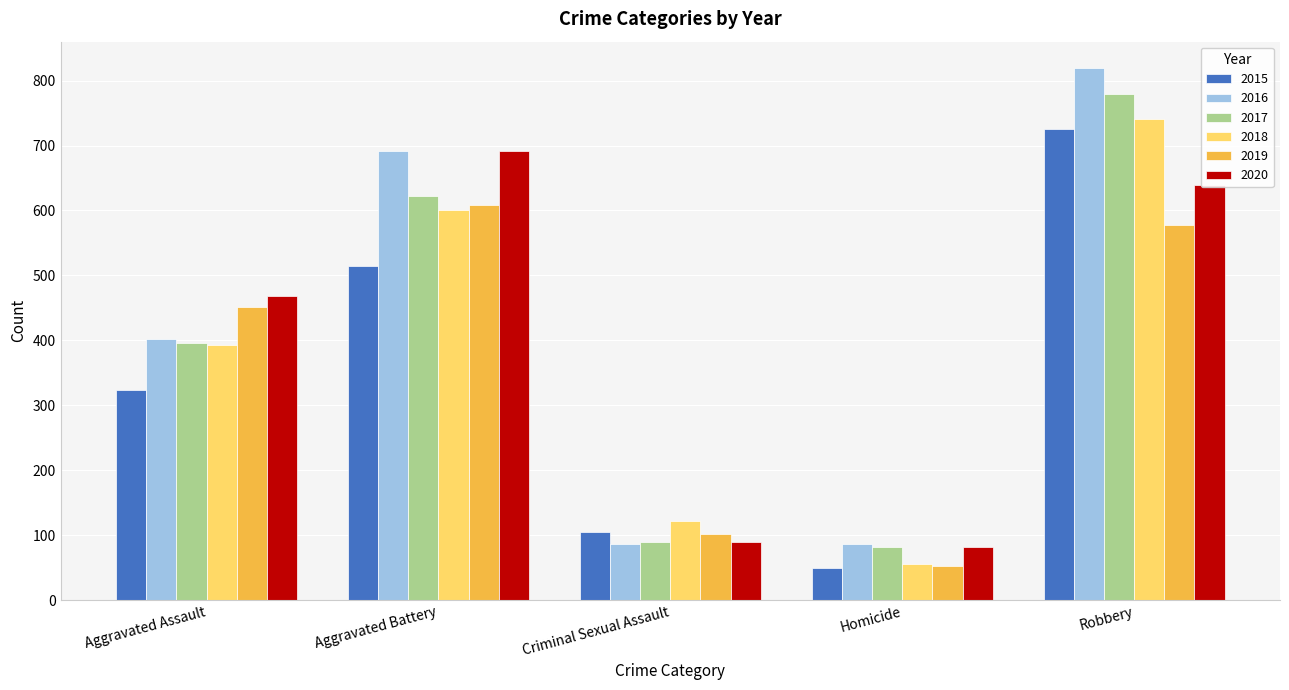

What is the total value across all series at Aggravated Battery?

3728